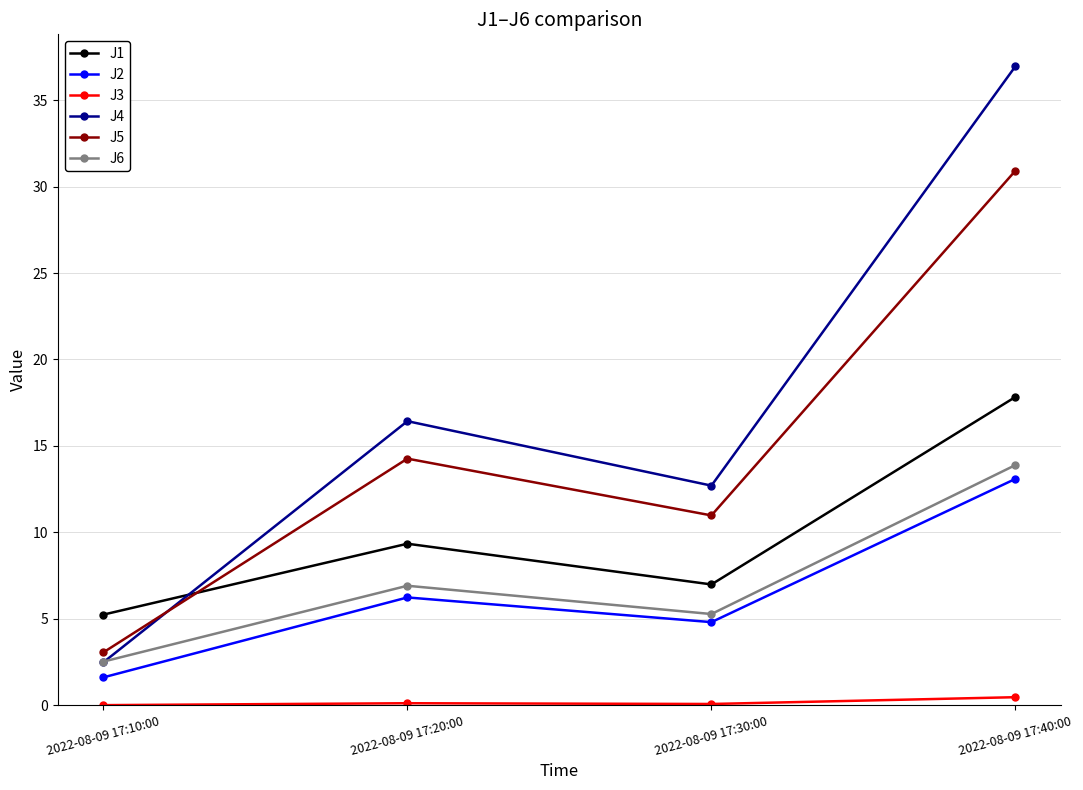

Which series has the widest spread of values?

J4